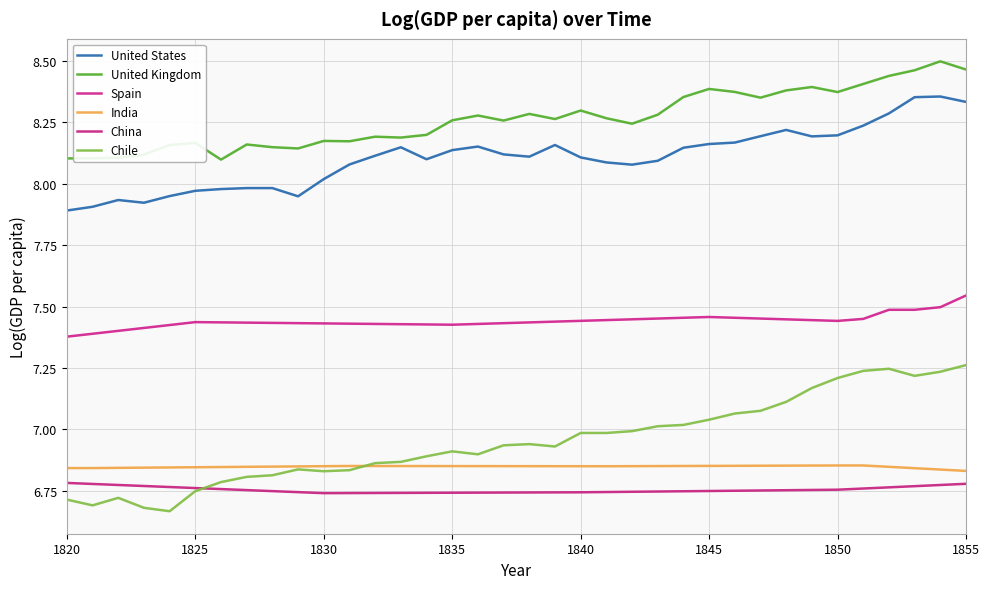

How many lines are shown in the chart?

6